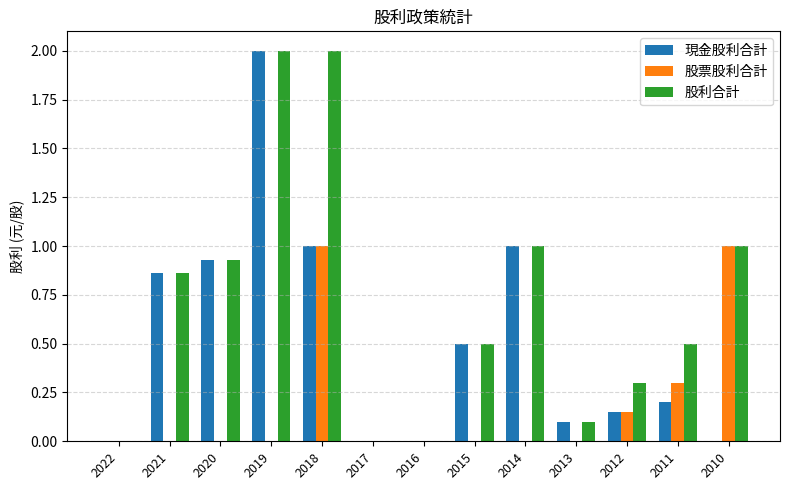

What is the maximum value shown in the chart?

2.0